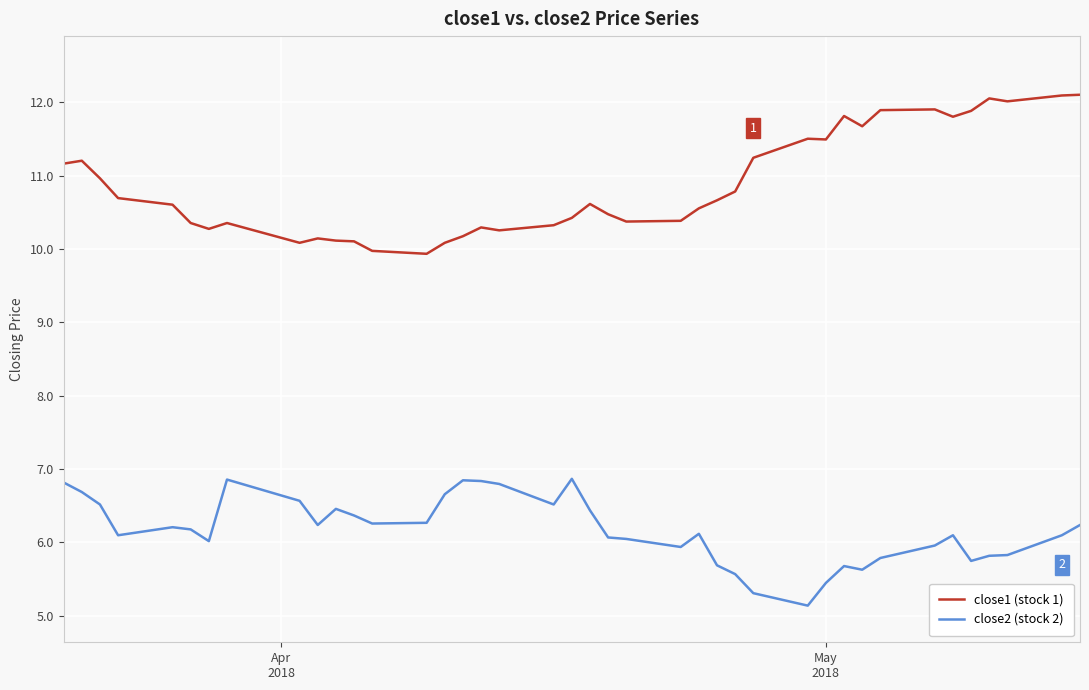

Which series has the largest total across all categories?

close1 (stock 1)